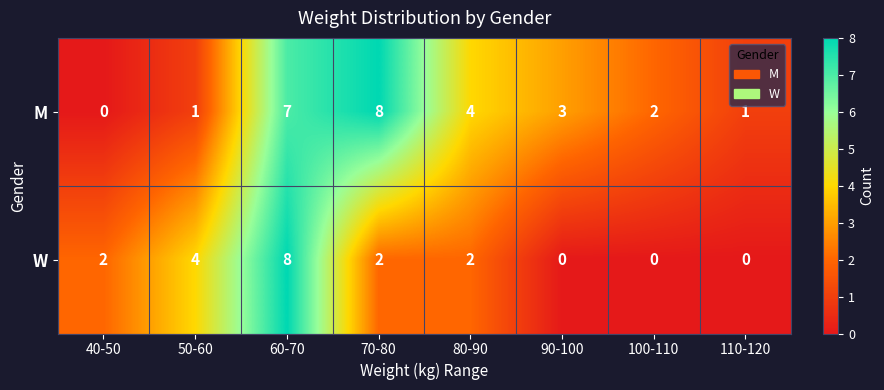

Is it true that M equals 3 at 90-100?

True